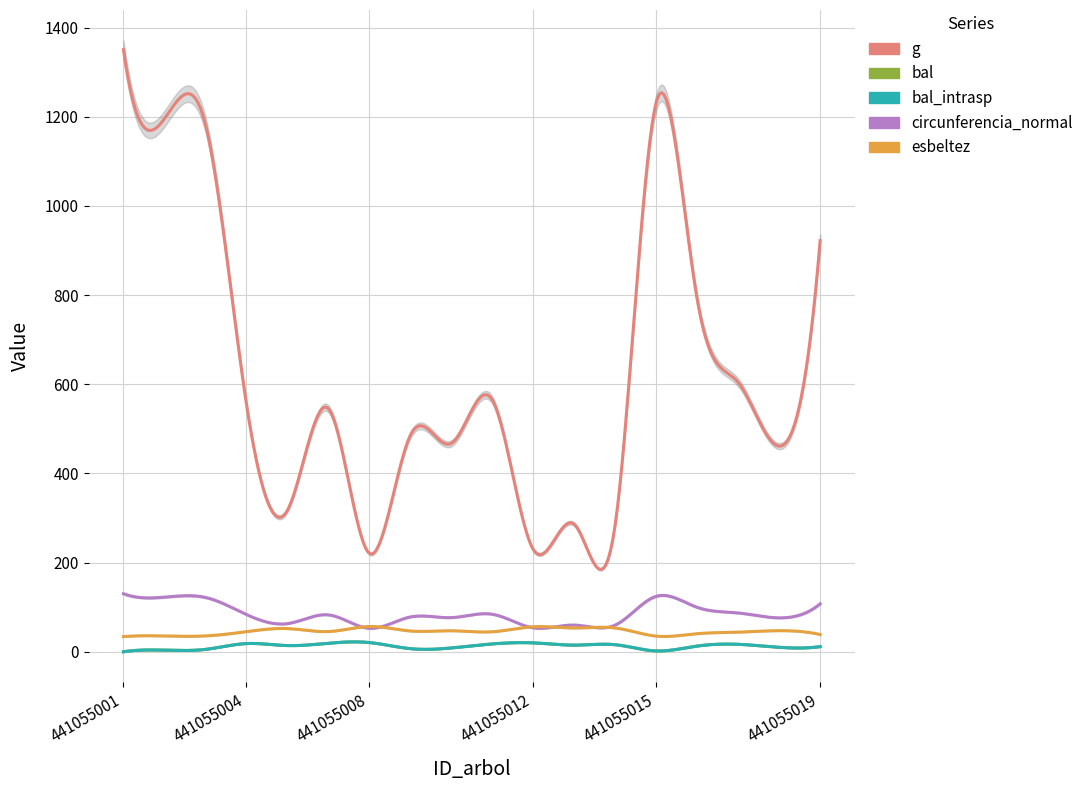

What is the sum of the bal values at 441055008 and 441055015?

22.6